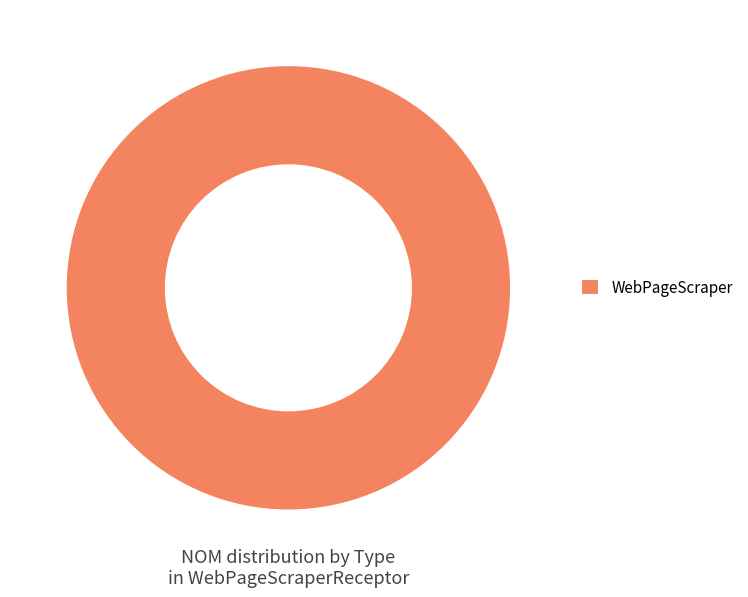

The WebPageScraper slice represents 100% of the pie. True or false?

True